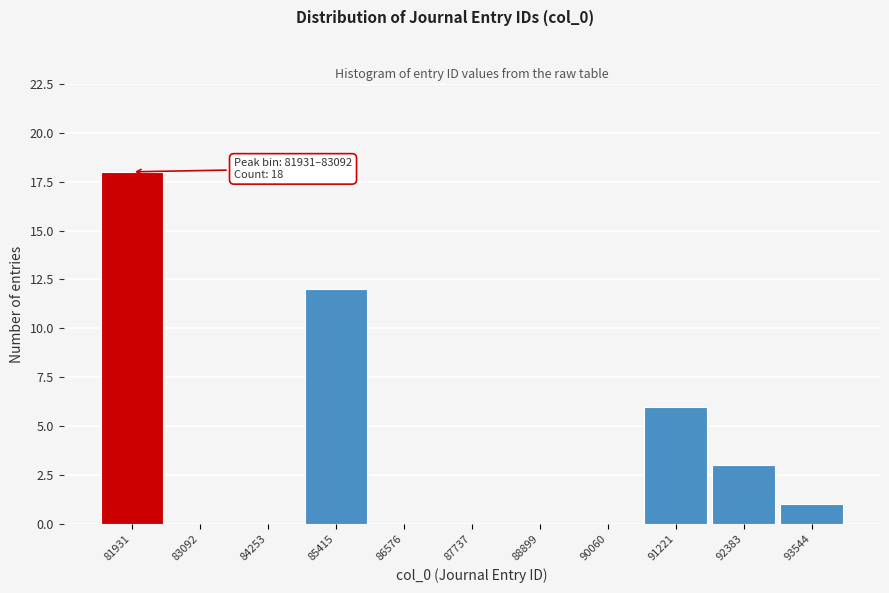

Reading right to left, transcribe all the data shown in this chart.

93544=1	92383=3	91221=6	90060=0	88899=0	87737=0	86576=0	85415=12	84253=0	83092=0	81931=18